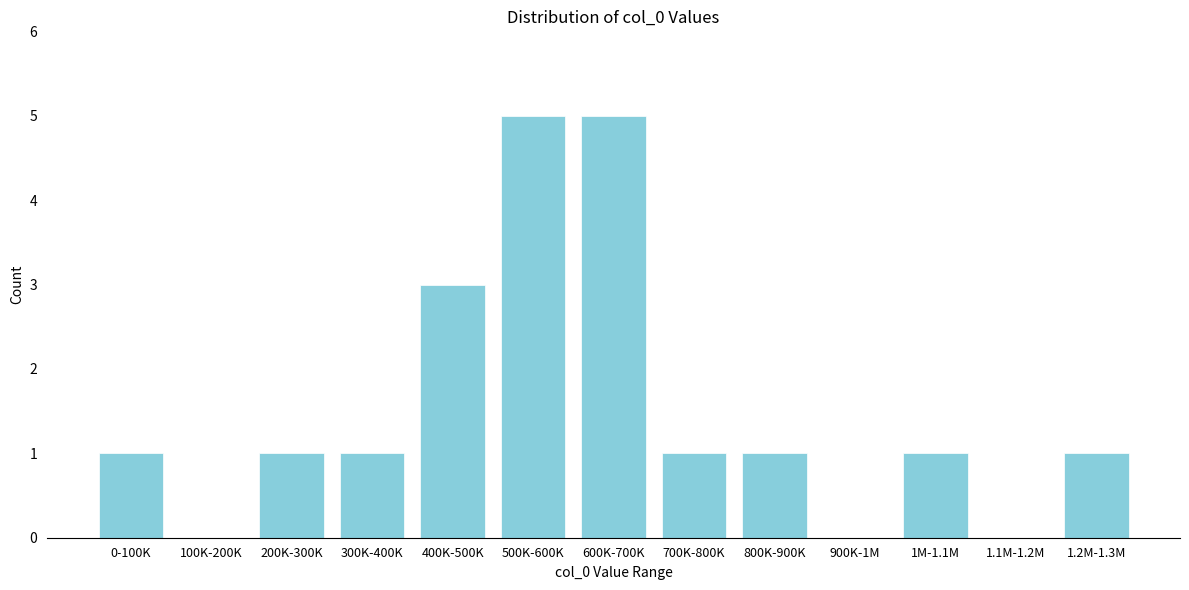

Reading left to right, extract all data points from this chart.

0-100K=1	100K-200K=0	200K-300K=1	300K-400K=1	400K-500K=3	500K-600K=5	600K-700K=5	700K-800K=1	800K-900K=1	900K-1M=0	1M-1.1M=1	1.1M-1.2M=0	1.2M-1.3M=1